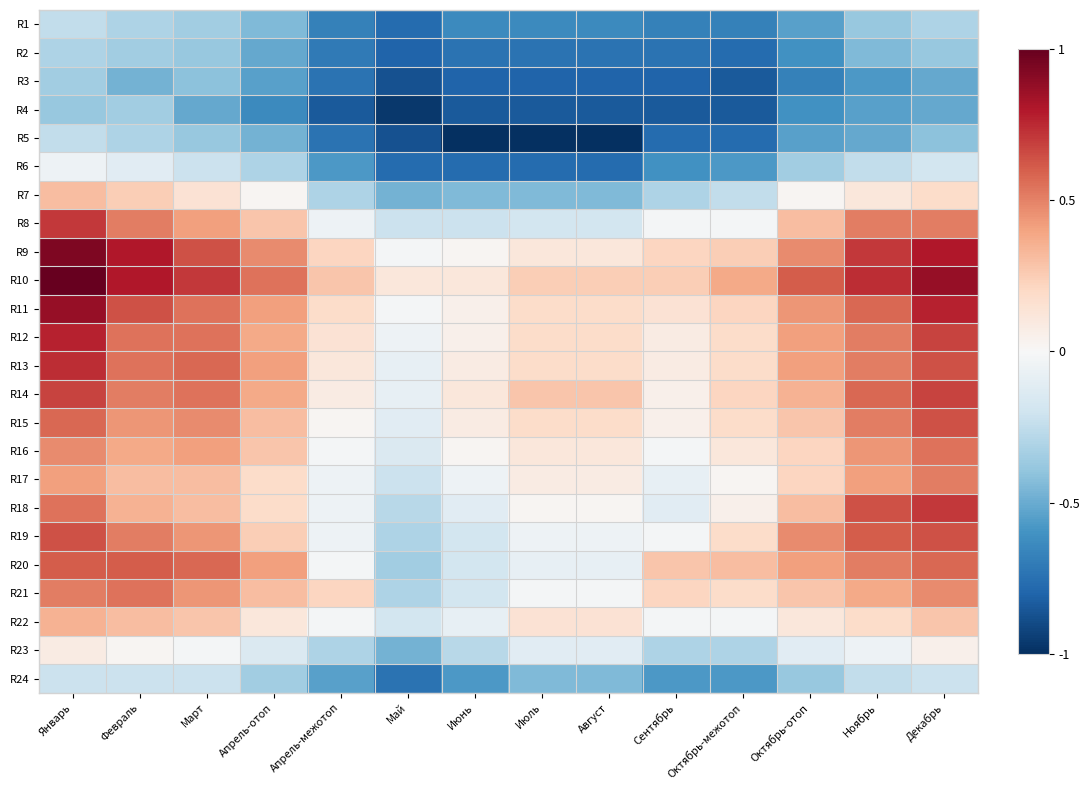

Reading left to right, extract all data points from this chart.

R1: Январь=-0.2	Февраль=-0.3	Март=-0.3	Апрель-отоп=-0.4	Апрель-межотоп=-0.7	Май=-0.8	Июнь=-0.6	Июль=-0.6	Август=-0.6	Сентябрь=-0.7	Октябрь-межотоп=-0.7	Октябрь-отоп=-0.5	Ноябрь=-0.4	Декабрь=-0.3
R2: Январь=-0.3	Февраль=-0.3	Март=-0.4	Апрель-отоп=-0.5	Апрель-межотоп=-0.7	Май=-0.8	Июнь=-0.7	Июль=-0.7	Август=-0.7	Сентябрь=-0.7	Октябрь-межотоп=-0.8	Октябрь-отоп=-0.6	Ноябрь=-0.4	Декабрь=-0.4
R3: Январь=-0.3	Февраль=-0.5	Март=-0.4	Апрель-отоп=-0.5	Апрель-межотоп=-0.7	Май=-0.9	Июнь=-0.8	Июль=-0.8	Август=-0.8	Сентябрь=-0.8	Октябрь-межотоп=-0.8	Октябрь-отоп=-0.7	Ноябрь=-0.6	Декабрь=-0.5
R4: Январь=-0.4	Февраль=-0.3	Март=-0.5	Апрель-отоп=-0.6	Апрель-межотоп=-0.8	Май=-1.0	Июнь=-0.8	Июль=-0.8	Август=-0.8	Сентябрь=-0.8	Октябрь-межотоп=-0.8	Октябрь-отоп=-0.6	Ноябрь=-0.5	Декабрь=-0.5
R5: Январь=-0.2	Февраль=-0.3	Март=-0.4	Апрель-отоп=-0.5	Апрель-межотоп=-0.7	Май=-0.9	Июнь=-1.0	Июль=-1.0	Август=-1.0	Сентябрь=-0.8	Октябрь-межотоп=-0.8	Октябрь-отоп=-0.5	Ноябрь=-0.5	Декабрь=-0.4
R6: Январь=-0.0	Февраль=-0.1	Март=-0.2	Апрель-отоп=-0.3	Апрель-межотоп=-0.6	Май=-0.8	Июнь=-0.8	Июль=-0.8	Август=-0.8	Сентябрь=-0.6	Октябрь-межотоп=-0.6	Октябрь-отоп=-0.3	Ноябрь=-0.2	Декабрь=-0.2
R7: Январь=0.3	Февраль=0.2	Март=0.1	Апрель-отоп=0.0	Апрель-межотоп=-0.3	Май=-0.5	Июнь=-0.4	Июль=-0.4	Август=-0.4	Сентябрь=-0.3	Октябрь-межотоп=-0.2	Октябрь-отоп=0.0	Ноябрь=0.1	Декабрь=0.2
R8: Январь=0.7	Февраль=0.5	Март=0.4	Апрель-отоп=0.3	Апрель-межотоп=-0.0	Май=-0.2	Июнь=-0.2	Июль=-0.2	Август=-0.2	Сентябрь=-0.0	Октябрь-межотоп=-0.0	Октябрь-отоп=0.3	Ноябрь=0.5	Декабрь=0.5
R9: Январь=0.9	Февраль=0.8	Март=0.6	Апрель-отоп=0.5	Апрель-межотоп=0.2	Май=-0.0	Июнь=0.0	Июль=0.1	Август=0.1	Сентябрь=0.2	Октябрь-межотоп=0.2	Октябрь-отоп=0.5	Ноябрь=0.7	Декабрь=0.8
R10: Январь=1.0	Февраль=0.8	Март=0.7	Апрель-отоп=0.5	Апрель-межотоп=0.3	Май=0.1	Июнь=0.1	Июль=0.2	Август=0.2	Сентябрь=0.2	Октябрь-межотоп=0.4	Октябрь-отоп=0.6	Ноябрь=0.7	Декабрь=0.9
R11: Январь=0.9	Февраль=0.6	Март=0.5	Апрель-отоп=0.4	Апрель-межотоп=0.2	Май=-0.0	Июнь=0.0	Июль=0.2	Август=0.2	Сентябрь=0.1	Октябрь-межотоп=0.2	Октябрь-отоп=0.4	Ноябрь=0.6	Декабрь=0.8
R12: Январь=0.8	Февраль=0.5	Март=0.5	Апрель-отоп=0.4	Апрель-межотоп=0.1	Май=-0.0	Июнь=0.0	Июль=0.2	Август=0.2	Сентябрь=0.1	Октябрь-межотоп=0.2	Октябрь-отоп=0.4	Ноябрь=0.5	Декабрь=0.7
R13: Январь=0.7	Февраль=0.5	Март=0.6	Апрель-отоп=0.4	Апрель-межотоп=0.1	Май=-0.1	Июнь=0.1	Июль=0.2	Август=0.2	Сентябрь=0.1	Октябрь-межотоп=0.2	Октябрь-отоп=0.4	Ноябрь=0.5	Декабрь=0.6
R14: Январь=0.7	Февраль=0.5	Март=0.5	Апрель-отоп=0.4	Апрель-межотоп=0.1	Май=-0.1	Июнь=0.1	Июль=0.3	Август=0.3	Сентябрь=0.0	Октябрь-межотоп=0.2	Октябрь-отоп=0.3	Ноябрь=0.6	Декабрь=0.7
R15: Январь=0.6	Февраль=0.4	Март=0.5	Апрель-отоп=0.3	Апрель-межотоп=0.0	Май=-0.1	Июнь=0.1	Июль=0.2	Август=0.2	Сентябрь=0.0	Октябрь-межотоп=0.2	Октябрь-отоп=0.3	Ноябрь=0.5	Декабрь=0.6
R16: Январь=0.5	Февраль=0.4	Март=0.4	Апрель-отоп=0.3	Апрель-межотоп=-0.0	Май=-0.1	Июнь=0.0	Июль=0.1	Август=0.1	Сентябрь=-0.0	Октябрь-межотоп=0.1	Октябрь-отоп=0.2	Ноябрь=0.4	Декабрь=0.5
R17: Январь=0.4	Февраль=0.3	Март=0.3	Апрель-отоп=0.2	Апрель-межотоп=-0.0	Май=-0.2	Июнь=-0.0	Июль=0.1	Август=0.1	Сентябрь=-0.1	Октябрь-межотоп=0.0	Октябрь-отоп=0.2	Ноябрь=0.4	Декабрь=0.5
R18: Январь=0.5	Февраль=0.3	Март=0.3	Апрель-отоп=0.2	Апрель-межотоп=-0.0	Май=-0.3	Июнь=-0.1	Июль=0.0	Август=0.0	Сентябрь=-0.1	Октябрь-межотоп=0.0	Октябрь-отоп=0.3	Ноябрь=0.6	Декабрь=0.7
R19: Январь=0.6	Февраль=0.5	Март=0.4	Апрель-отоп=0.2	Апрель-межотоп=-0.0	Май=-0.3	Июнь=-0.2	Июль=-0.0	Август=-0.0	Сентябрь=-0.0	Октябрь-межотоп=0.2	Октябрь-отоп=0.5	Ноябрь=0.6	Декабрь=0.6
R20: Январь=0.6	Февраль=0.6	Март=0.6	Апрель-отоп=0.4	Апрель-межотоп=-0.0	Май=-0.3	Июнь=-0.2	Июль=-0.1	Август=-0.1	Сентябрь=0.3	Октябрь-межотоп=0.3	Октябрь-отоп=0.4	Ноябрь=0.5	Декабрь=0.6
R21: Январь=0.5	Февраль=0.5	Март=0.4	Апрель-отоп=0.3	Апрель-межотоп=0.2	Май=-0.3	Июнь=-0.2	Июль=-0.0	Август=-0.0	Сентябрь=0.2	Октябрь-межотоп=0.2	Октябрь-отоп=0.3	Ноябрь=0.4	Декабрь=0.5
R22: Январь=0.3	Февраль=0.3	Март=0.3	Апрель-отоп=0.1	Апрель-межотоп=-0.0	Май=-0.2	Июнь=-0.1	Июль=0.1	Август=0.1	Сентябрь=-0.0	Октябрь-межотоп=-0.0	Октябрь-отоп=0.1	Ноябрь=0.2	Декабрь=0.3
R23: Январь=0.1	Февраль=0.0	Март=-0.0	Апрель-отоп=-0.1	Апрель-межотоп=-0.3	Май=-0.5	Июнь=-0.3	Июль=-0.1	Август=-0.1	Сентябрь=-0.3	Октябрь-межотоп=-0.3	Октябрь-отоп=-0.1	Ноябрь=-0.0	Декабрь=0.0
R24: Январь=-0.2	Февраль=-0.2	Март=-0.2	Апрель-отоп=-0.3	Апрель-межотоп=-0.5	Май=-0.7	Июнь=-0.6	Июль=-0.4	Август=-0.4	Сентябрь=-0.6	Октябрь-межотоп=-0.6	Октябрь-отоп=-0.4	Ноябрь=-0.2	Декабрь=-0.2